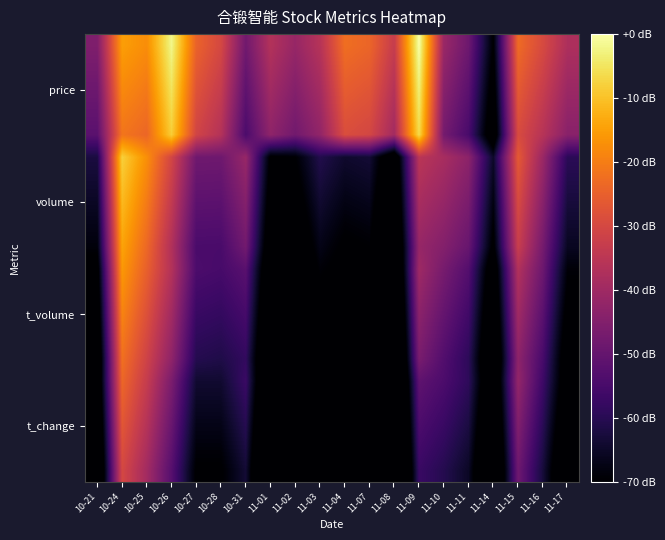

Which has a higher value, 10-24 or 11-02?

10-24